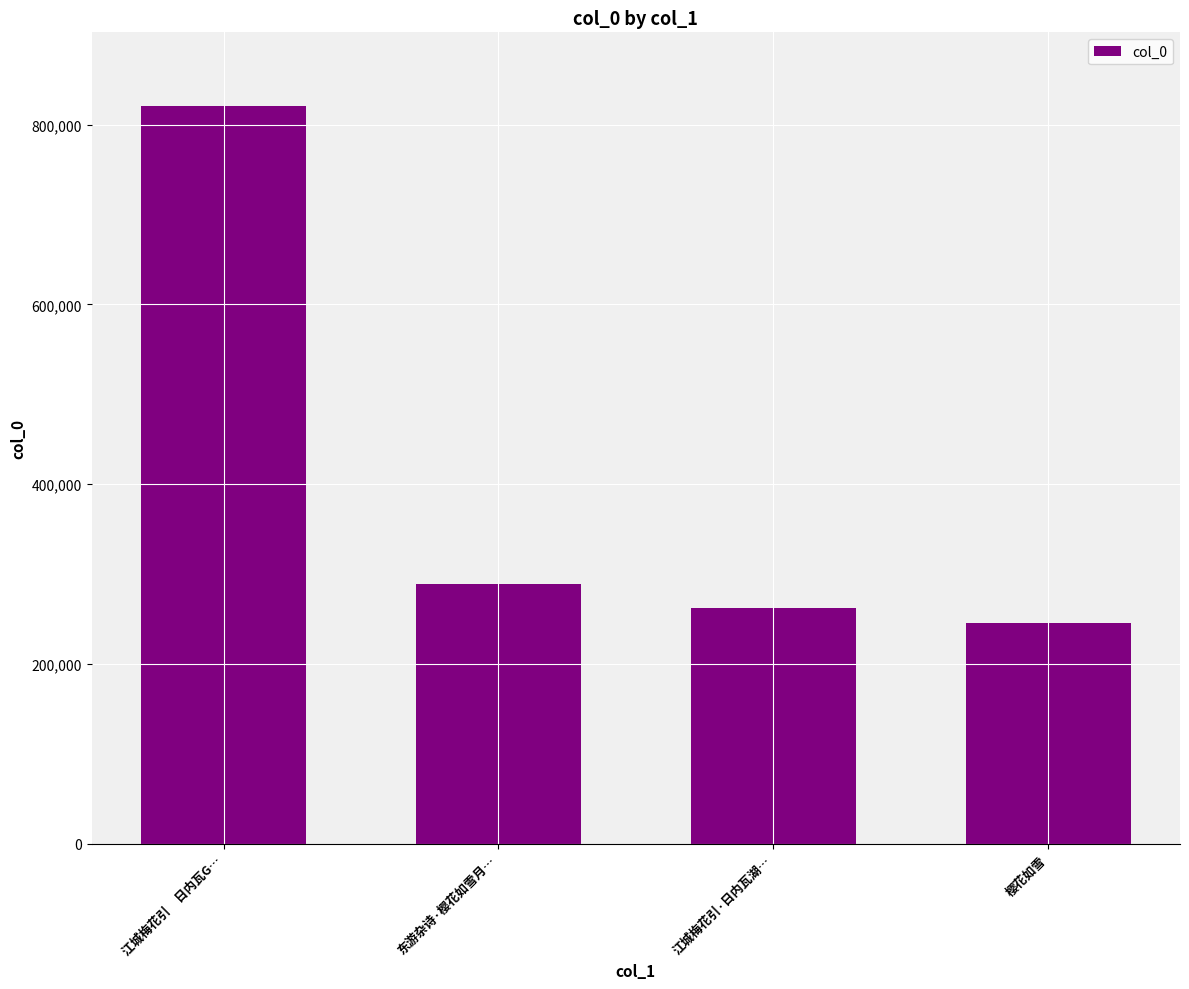

At which label does the data first exceed 289400?

江城梅花引　日内瓦G…